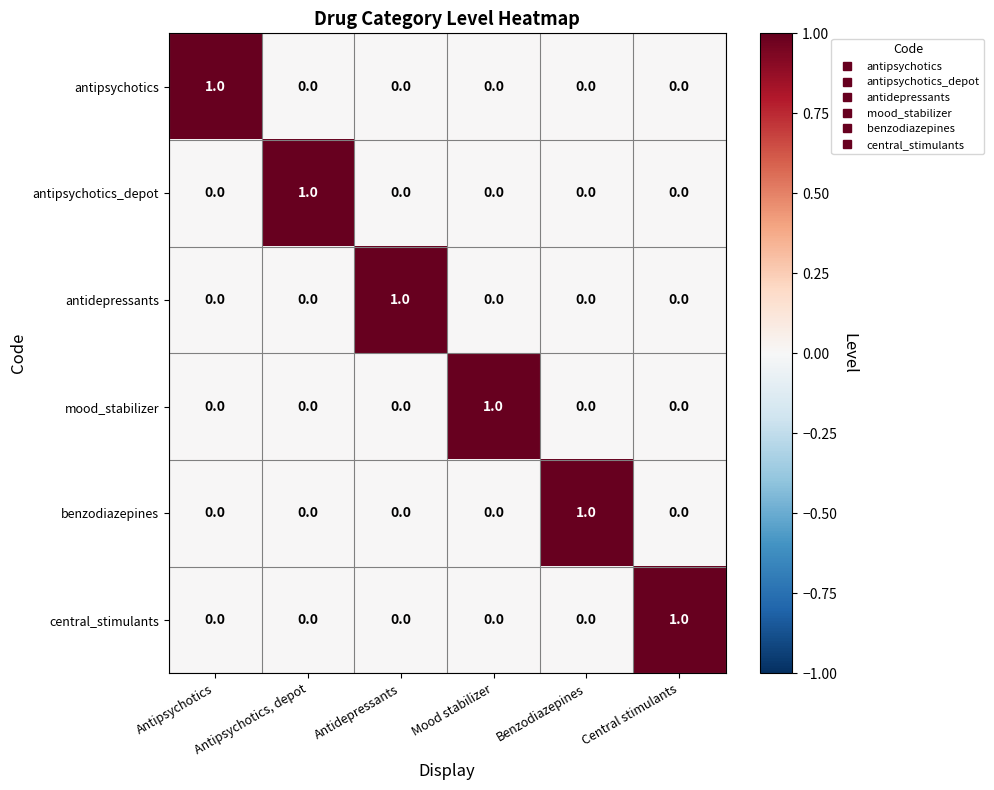

How many values in the antipsychotics_depot series exceed 0?

1